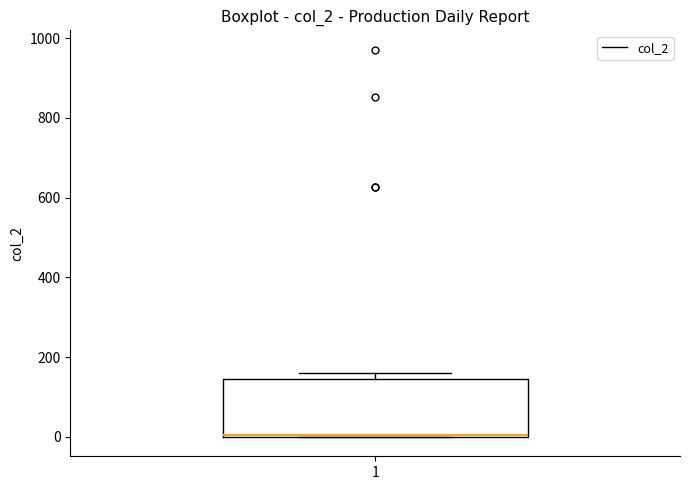

Read this box plot against the y-axis: the position of the median line, the range covered by the box, and the ends of both whiskers. The values are not printed on the chart, so give them approximately, as read against the axis.

median 0, box 0 to 140, whiskers 0 to 160